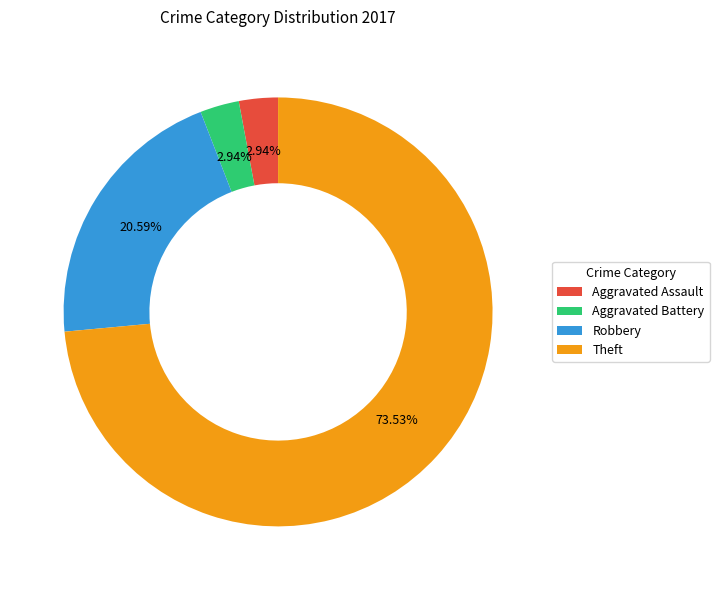

Is the sum of Aggravated Assault and Aggravated Battery greater than half?

No